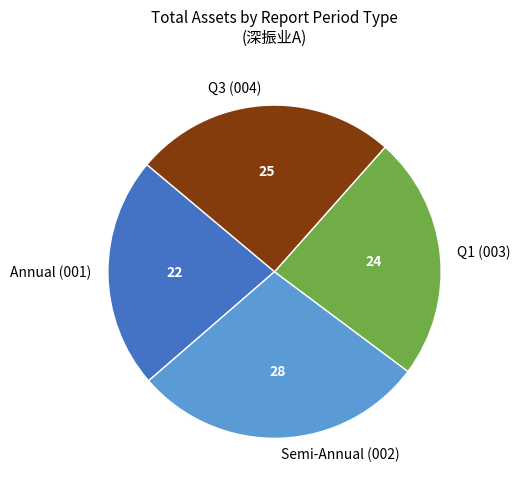

True or false: Annual (001) accounts for 22% of the total.

True